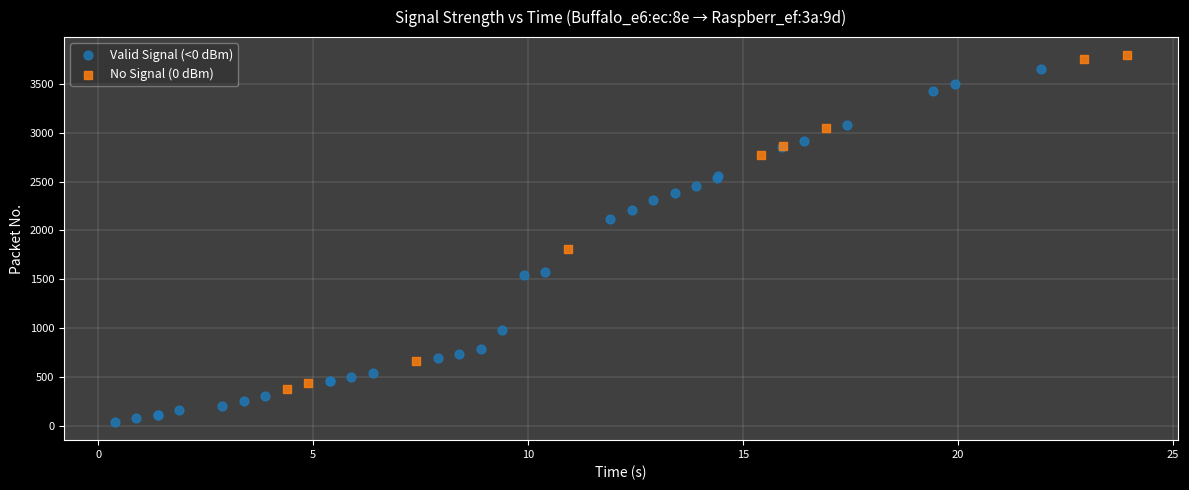

Which series contains the lowest Y value?

Valid Signal (<0 dBm)